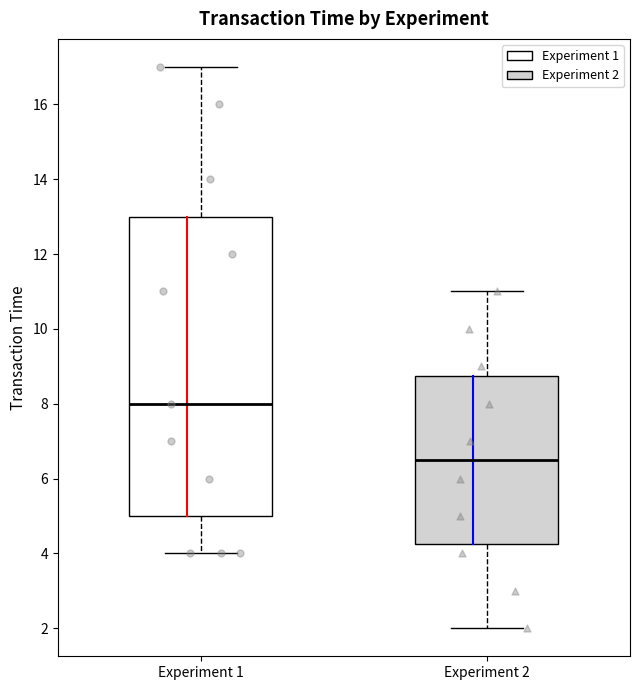

Reading left to right, transcribe this box plot: for each box, give where its median line is, the range the box spans, and where its two whiskers end, as read against the y-axis. The values are not printed on the chart, so give them approximately, as read against the axis.

Experiment 1: median 8.0, box 5.0 to 13.0, whiskers 4.0 to 17.0
Experiment 2: median 6.6, box 4.2 to 8.8, whiskers 2.0 to 11.0